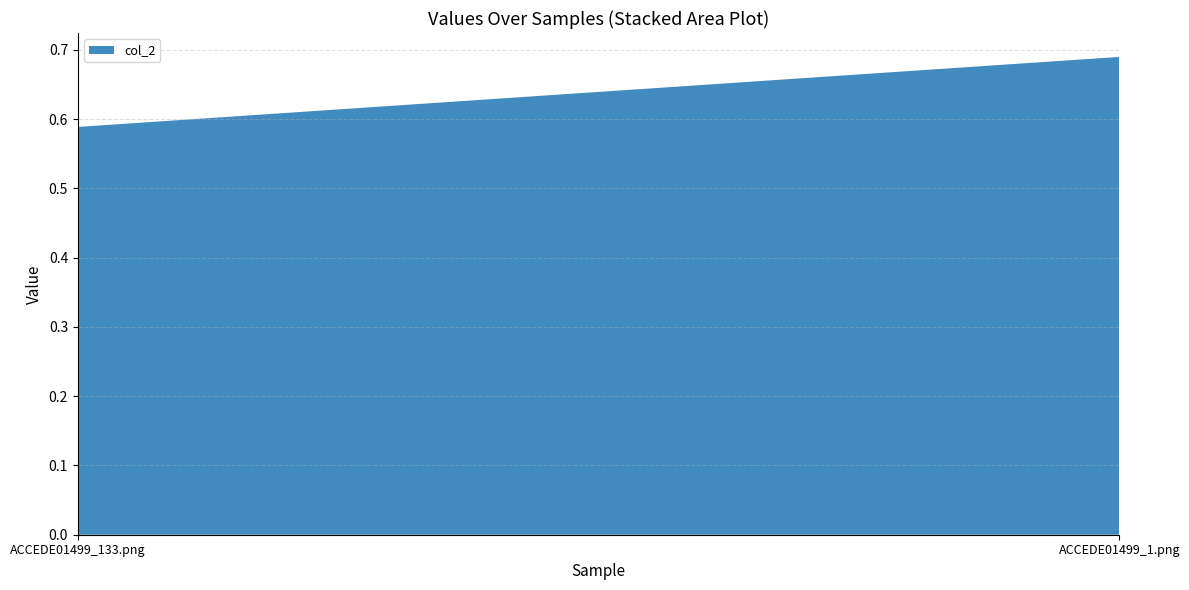

Reading left to right, list all the values displayed in this chart.

0.6	0.7